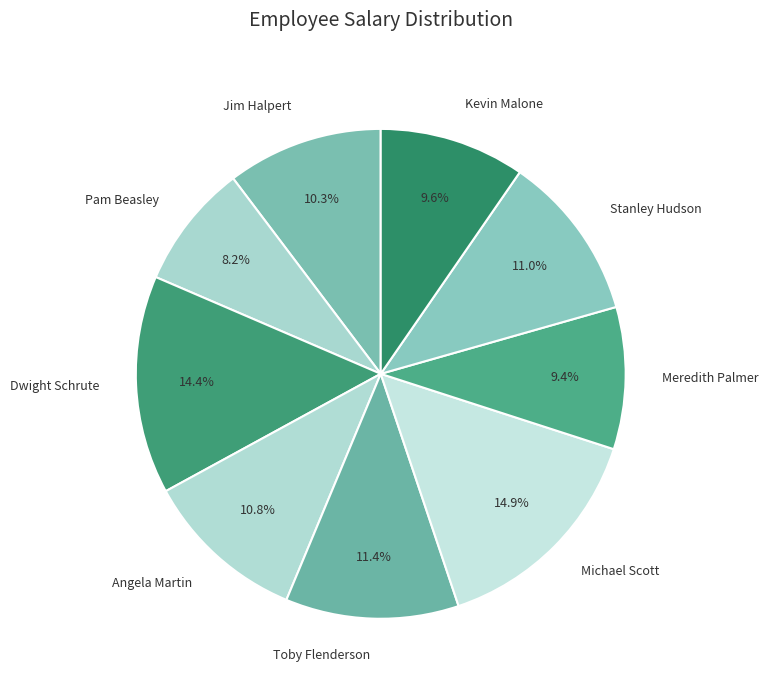

What is the smallest slice in the pie chart?

Pam Beasley